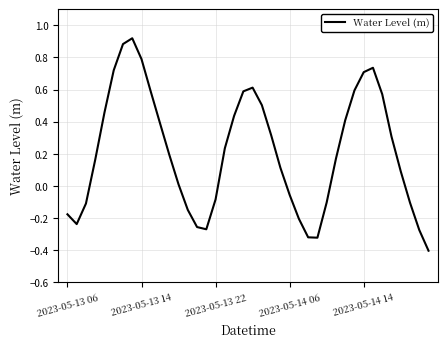

What is the minimum value shown in the chart?

-0.4